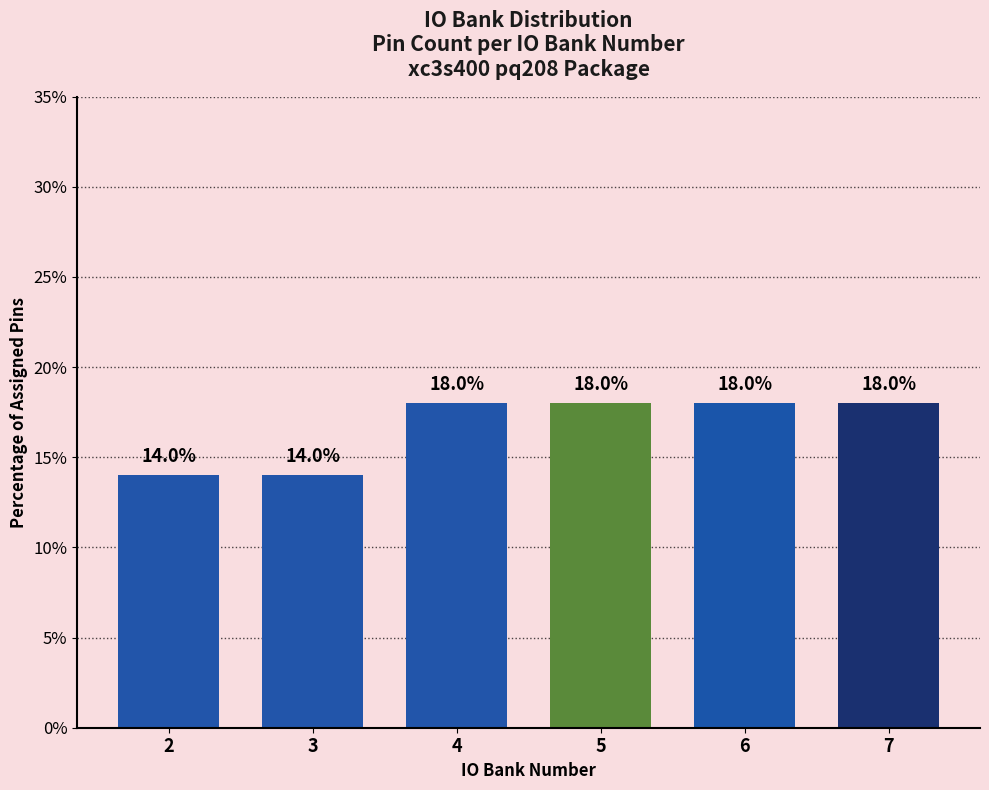

Reading right to left, list all the values displayed in this chart.

18.0	18.0	18.0	18.0	14.0	14.0